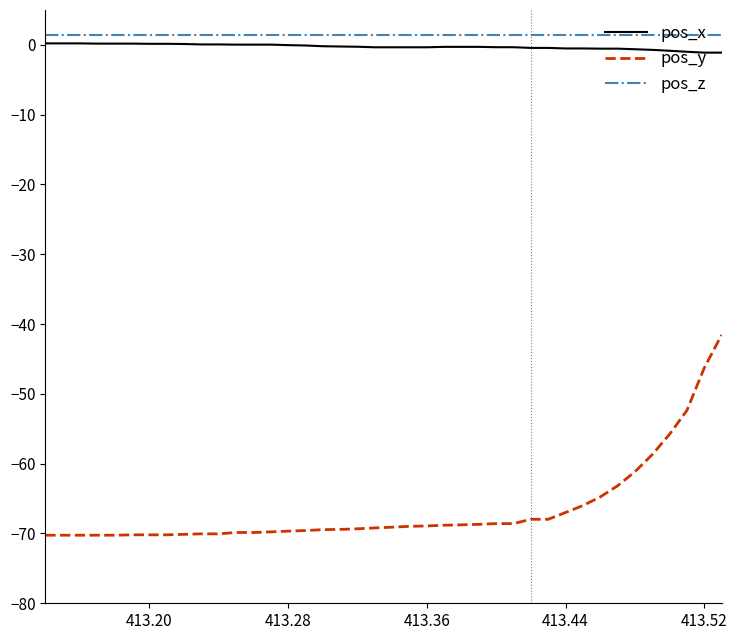

True or false: pos_y and pos_x cross at least once.

False